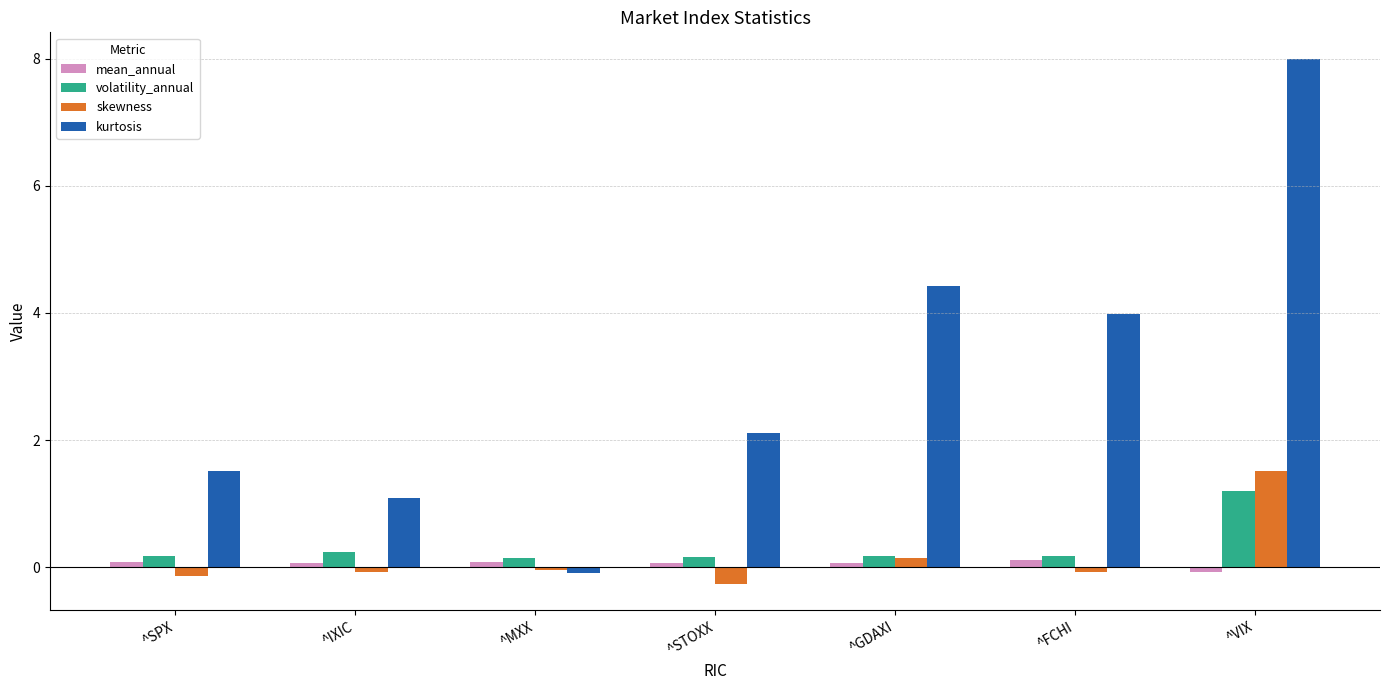

True or false: kurtosis has a value of 6.2 at ^FCHI.

False